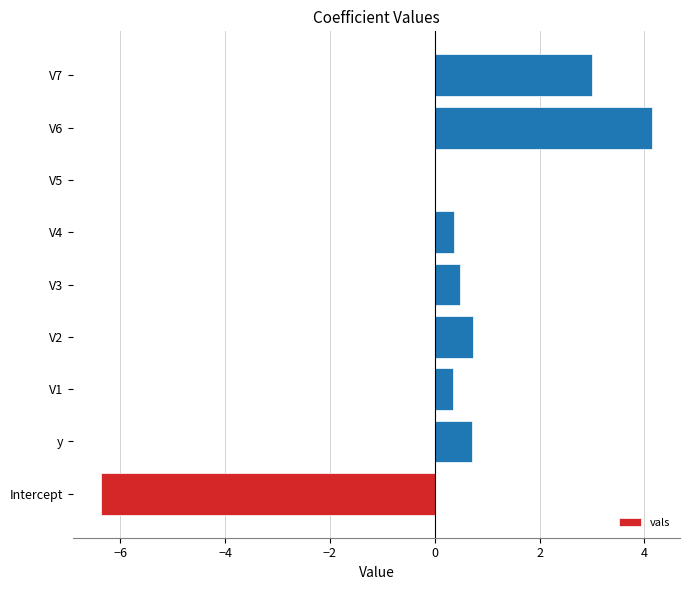

What is the maximum value shown in the chart?

4.2